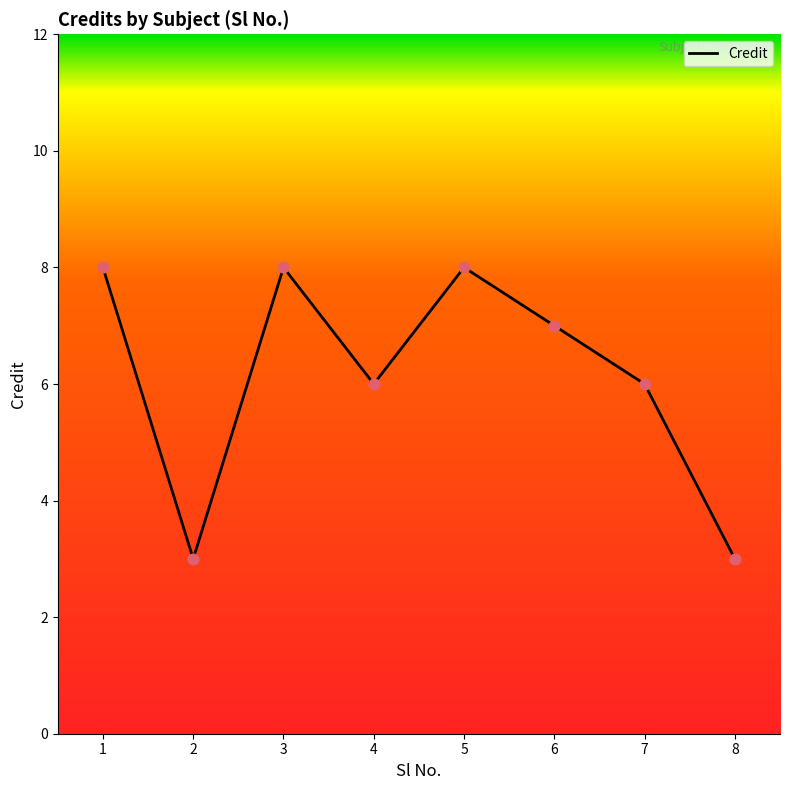

Approximately how many times larger is the value at 3 compared to 6?

1.1